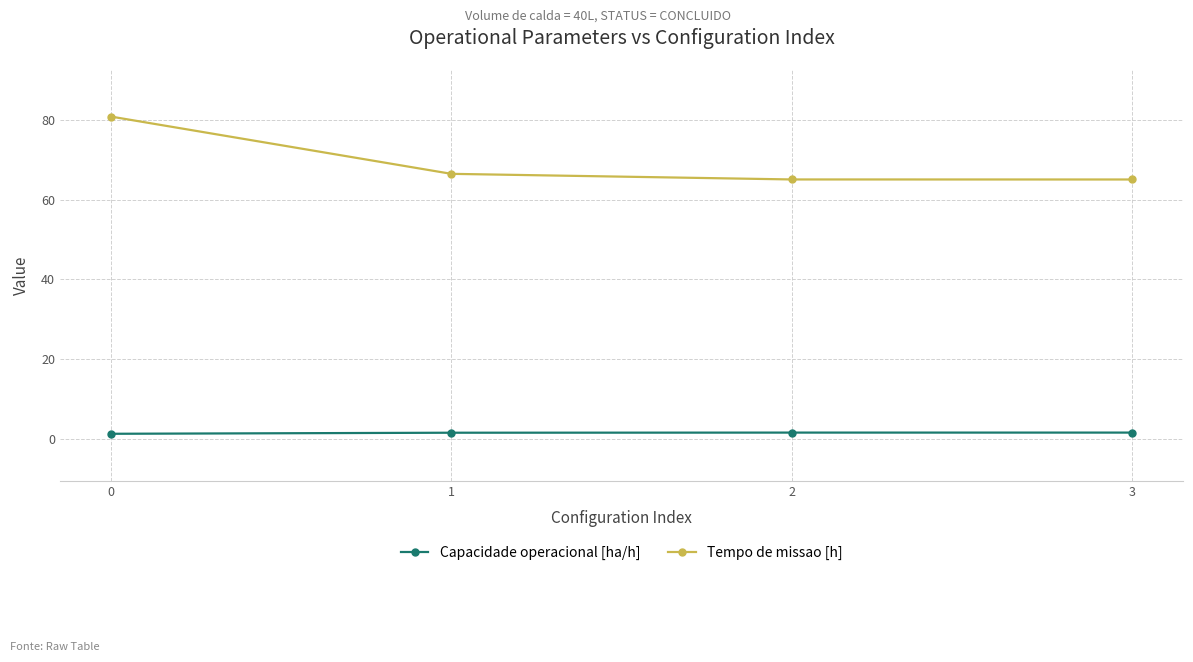

How many lines are shown in the chart?

2